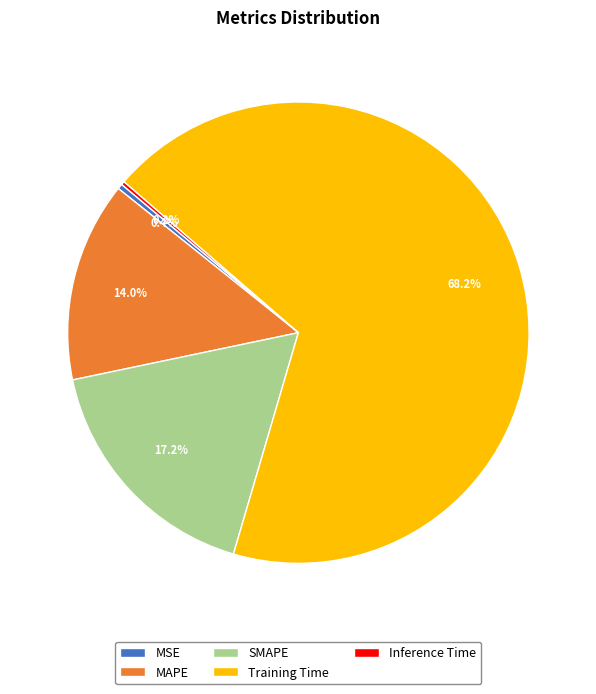

Which slice is the largest?

Training Time